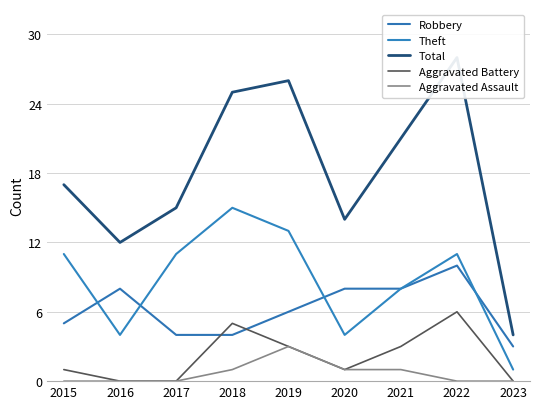

Reading right to left, transcribe all the data shown in this chart.

Robbery: 3	10	8	8	6	4	4	8	5
Theft: 1	11	8	4	13	15	11	4	11
Total: 4	28	21	14	26	25	15	12	17
Aggravated Battery: 0	6	3	1	3	5	0	0	1
Aggravated Assault: 0	0	1	1	3	1	0	0	0